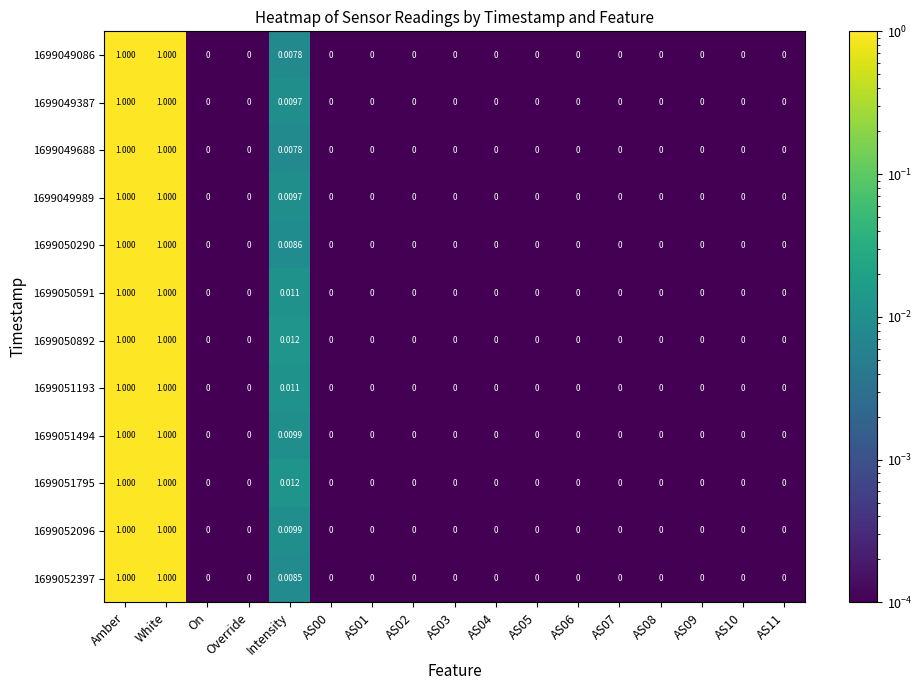

Is the value of 1699049989 at Intensity greater than the value of 1699049688 at On?

Yes